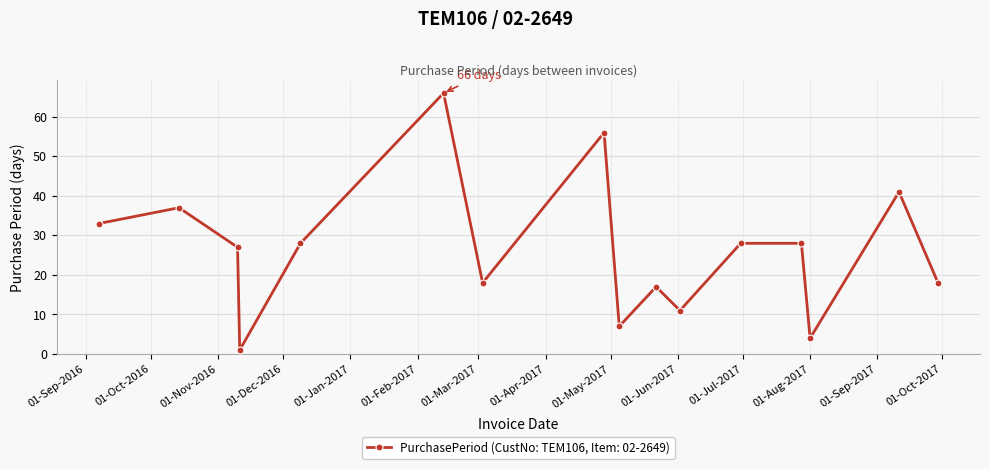

What is the smallest value displayed?

1